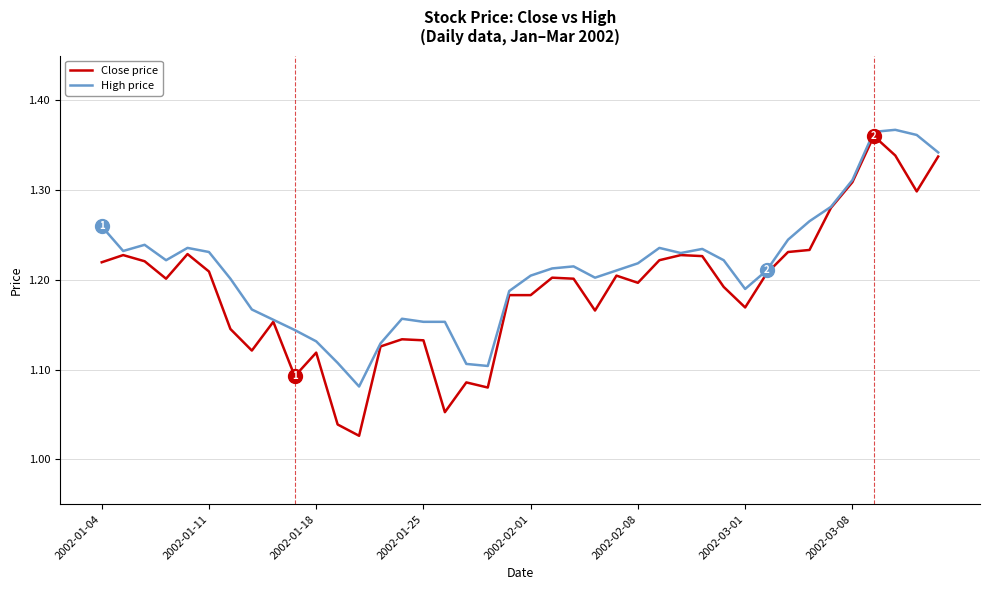

List the series in order of their overall mean, highest first.

High price, Close price